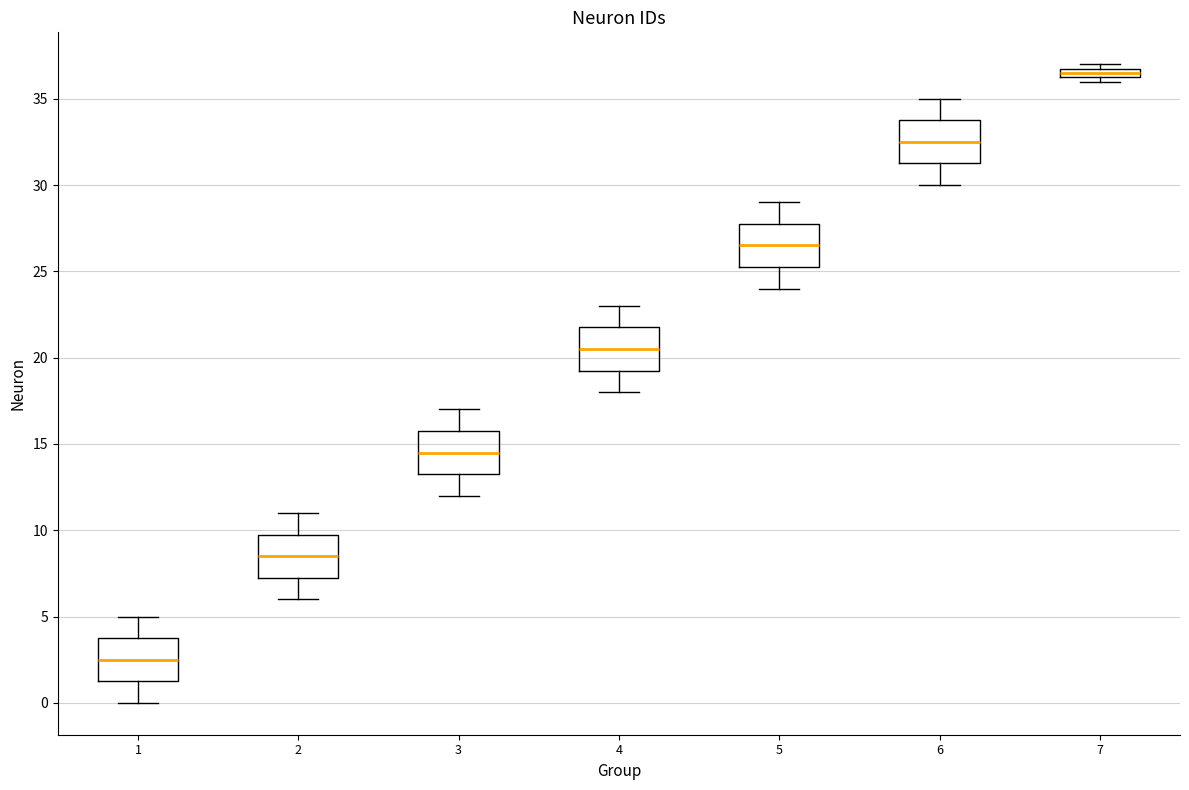

Where does the median line of the box at x = 2 sit on the y-axis? The values are not printed on the chart, so give them approximately, as read against the axis.

8.5